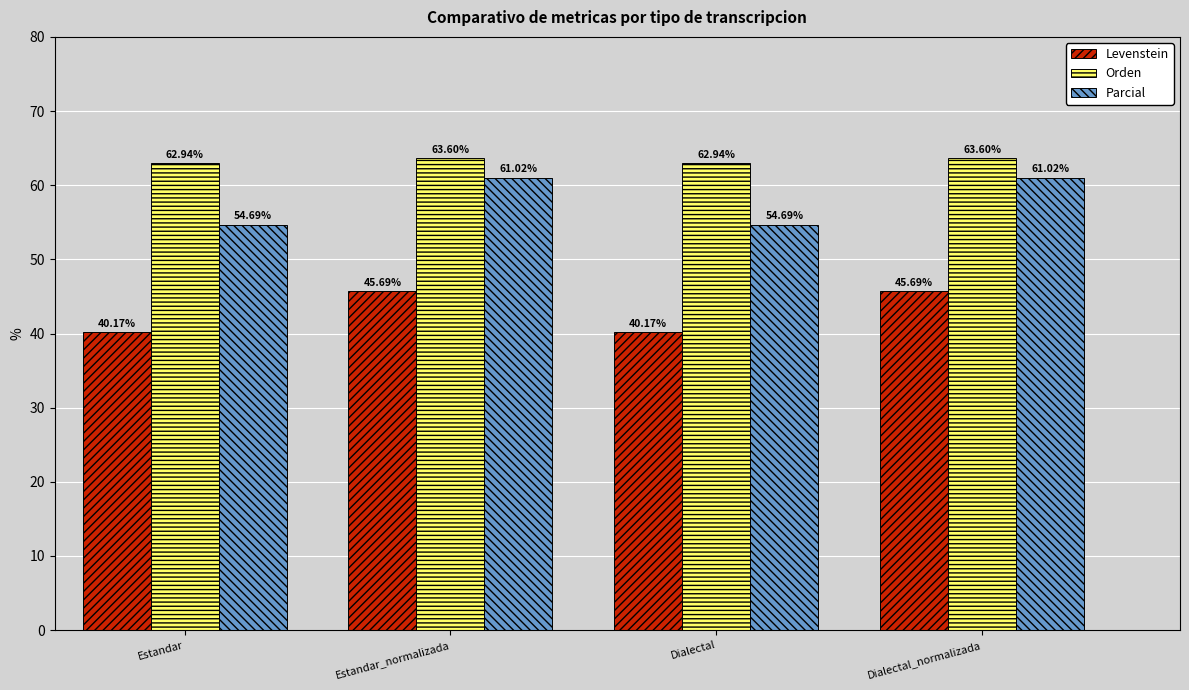

Count the number of categories in the chart.

4